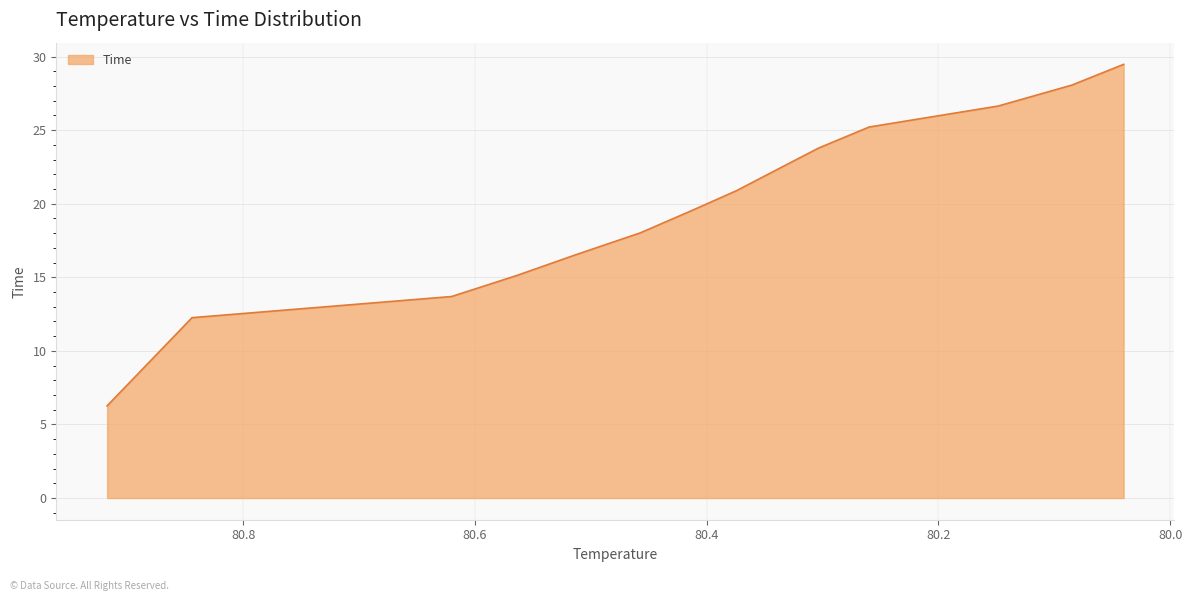

What is the greatest value displayed?

29.5